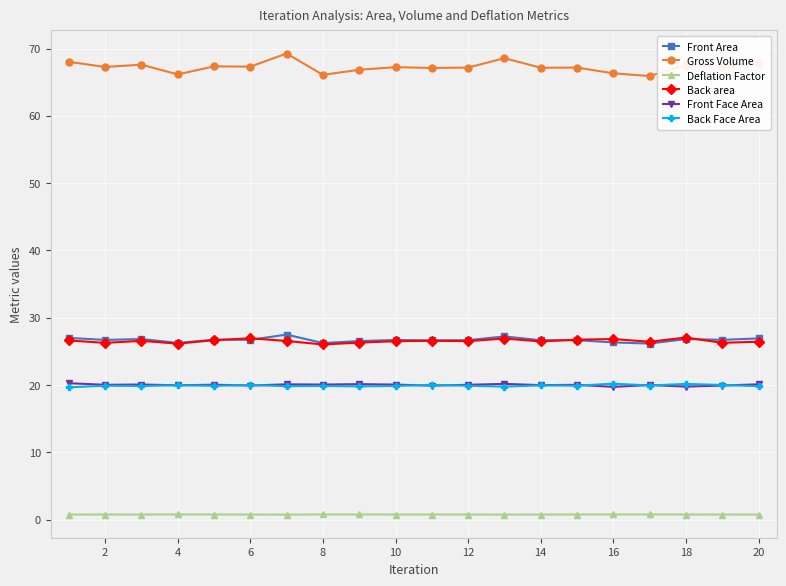

True or false: Back Face Area and Gross Volume intersect in this chart.

False